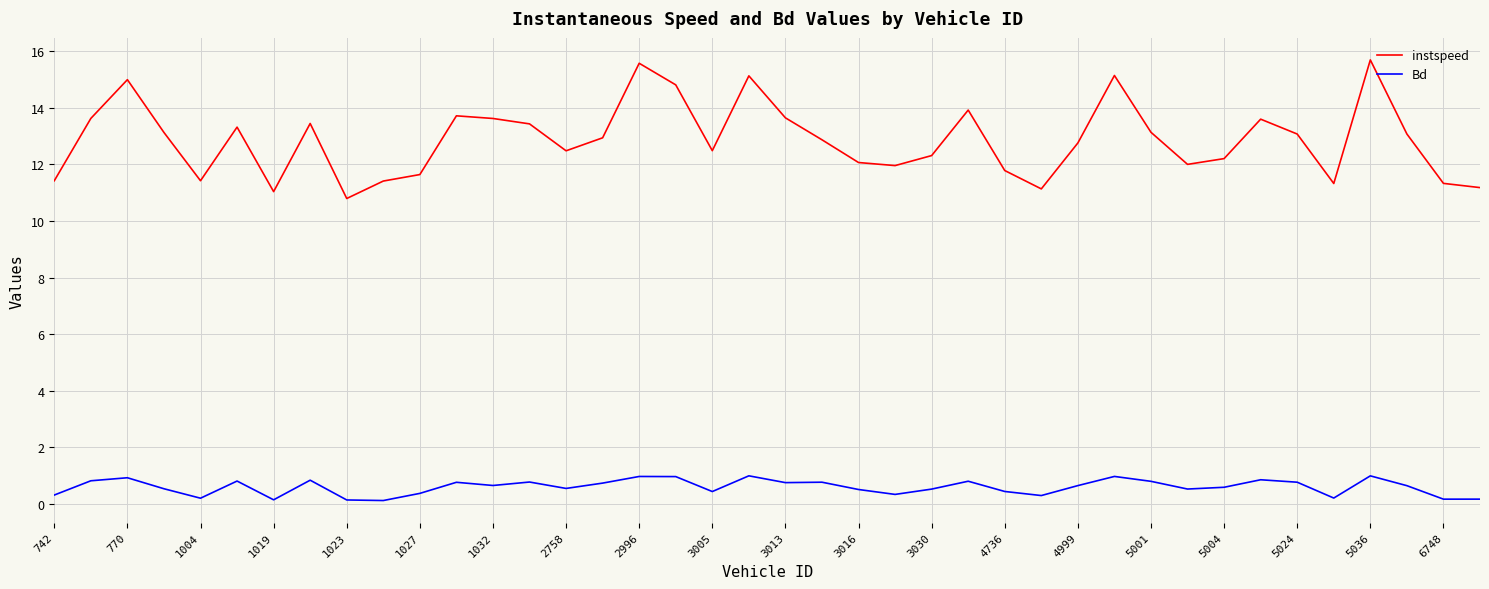

Which series has the largest range (max minus min)?

instspeed